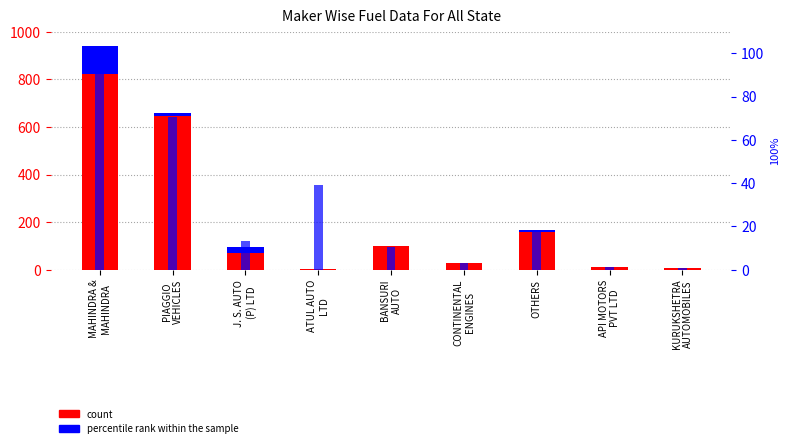

Rank the series by their maximum value, from highest to lowest.

DIESEL (count), CNG ONLY (count), percentile rank within the sample